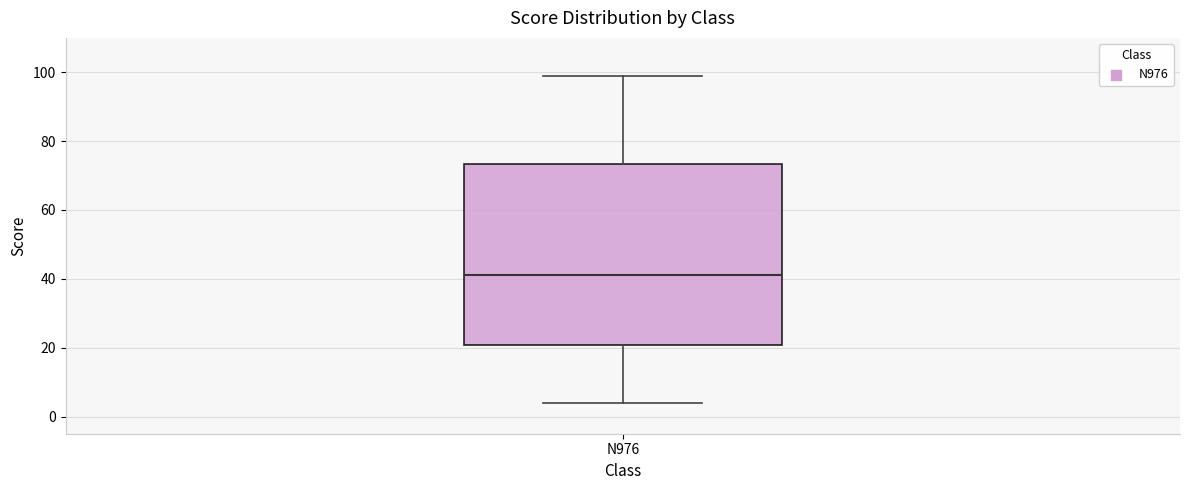

Transcribe this box plot: give where the median line is, the range the box spans, and where the two whiskers end, as read against the y-axis. The values are not printed on the chart, so give them approximately, as read against the axis.

median 42, box 20 to 74, whiskers 4 to 100